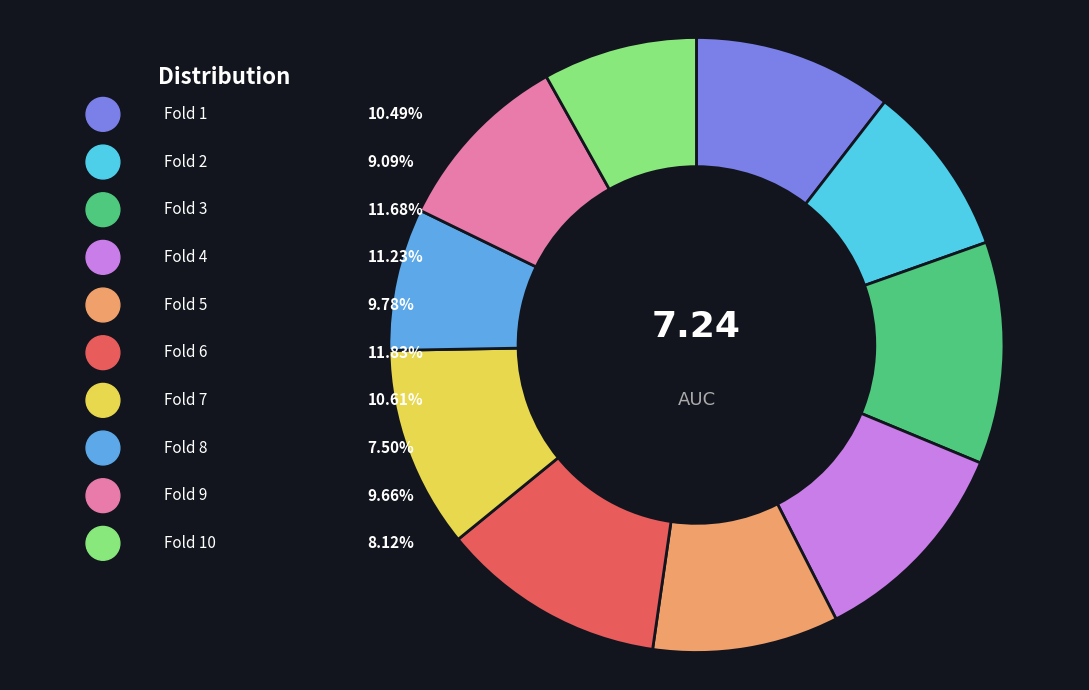

What portion of the pie excludes Fold 6?

88.2%